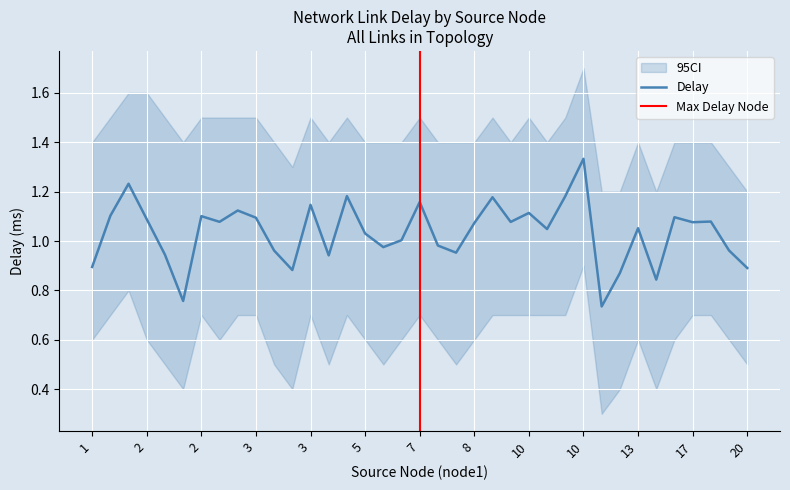

What is the approximate value at 10?

1.2